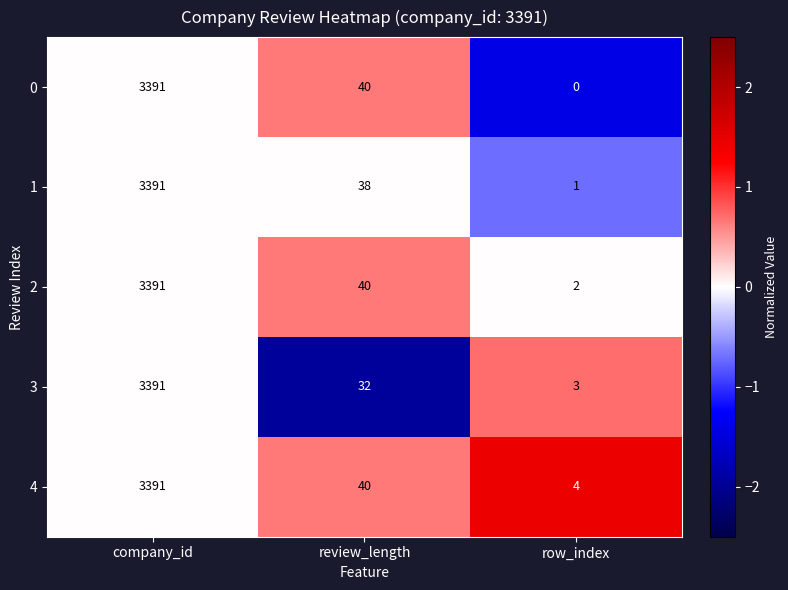

The 4 series shows 17 at review_length. True or false?

False